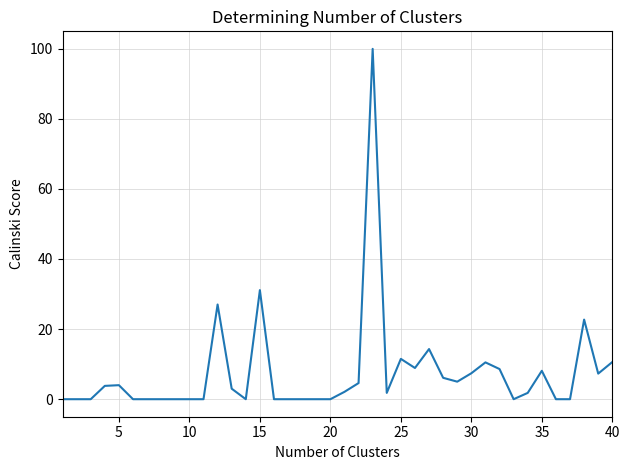

What is the difference between the maximum and minimum values?

99.9